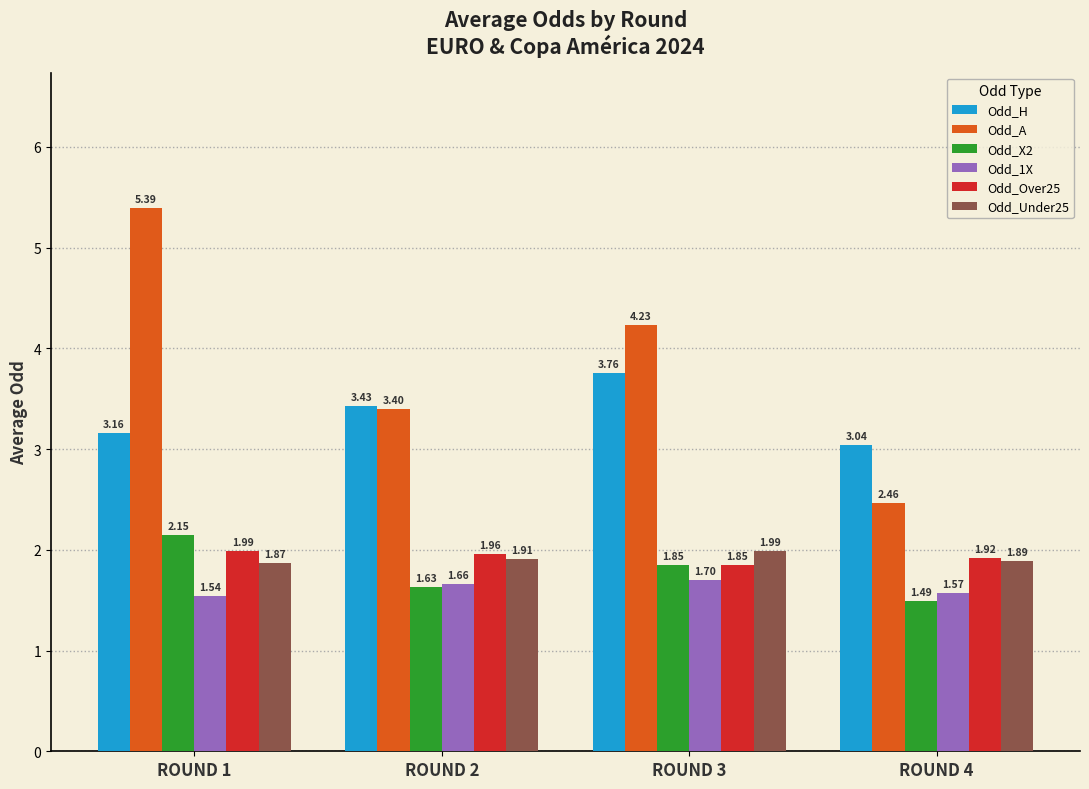

Which category has the lowest value in the Odd_Over25 series?

ROUND 3